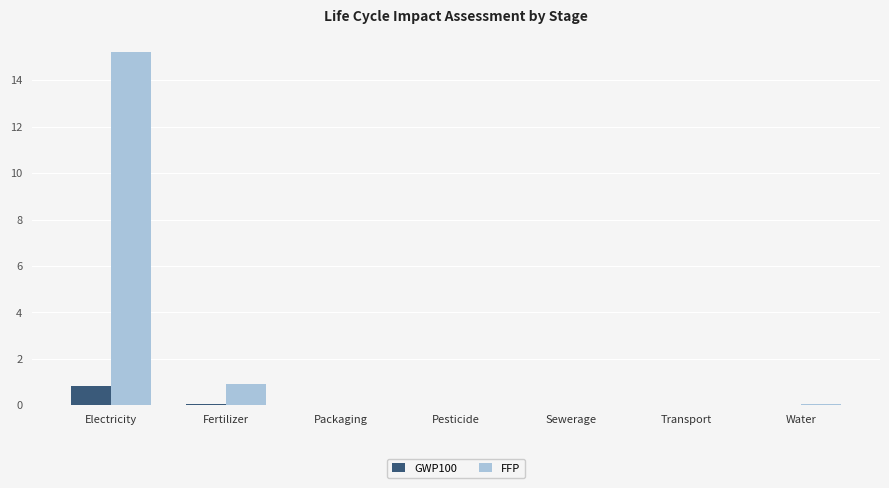

True or false: FFP has a value of 0.9 at Fertilizer.

True